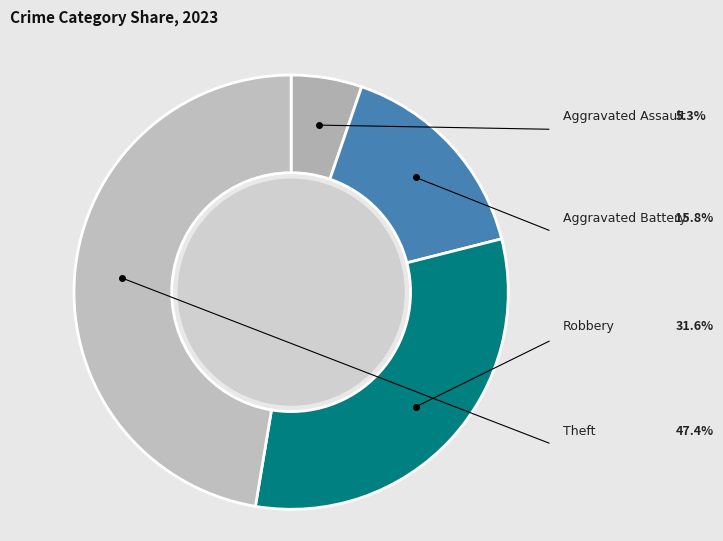

Which category has the biggest portion of the pie?

Theft